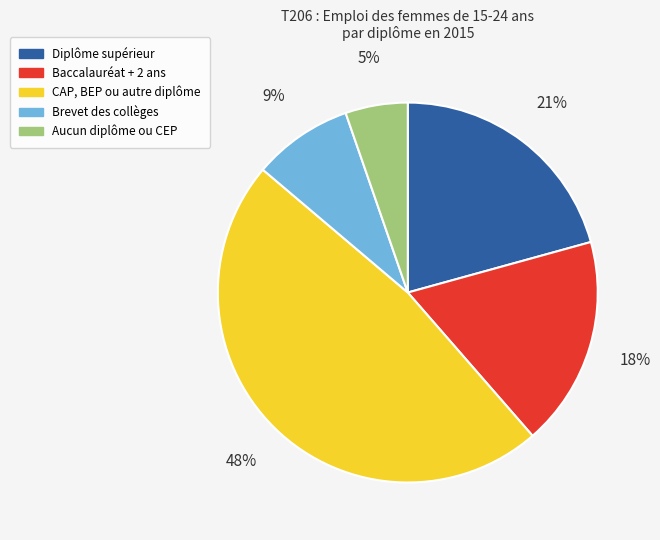

Combined, do Baccalauréat + 2 ans and CAP, BEP ou autre diplôme account for over 50%?

Yes